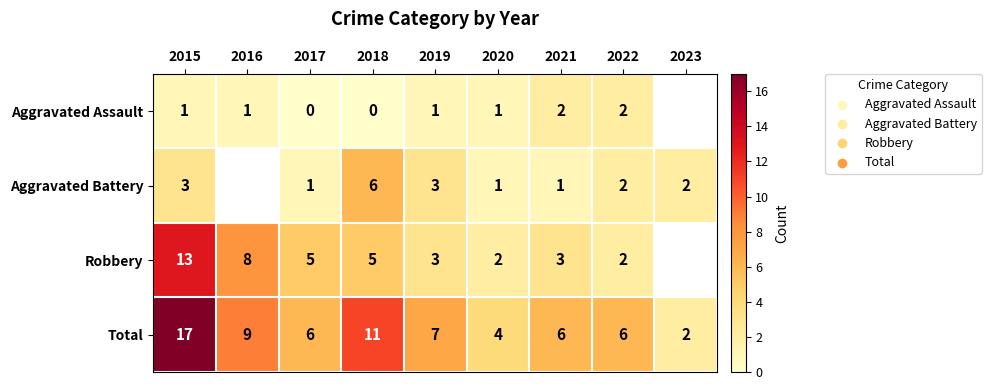

Is the value of Total at 2015 greater than the value of Aggravated Assault at 2022?

Yes